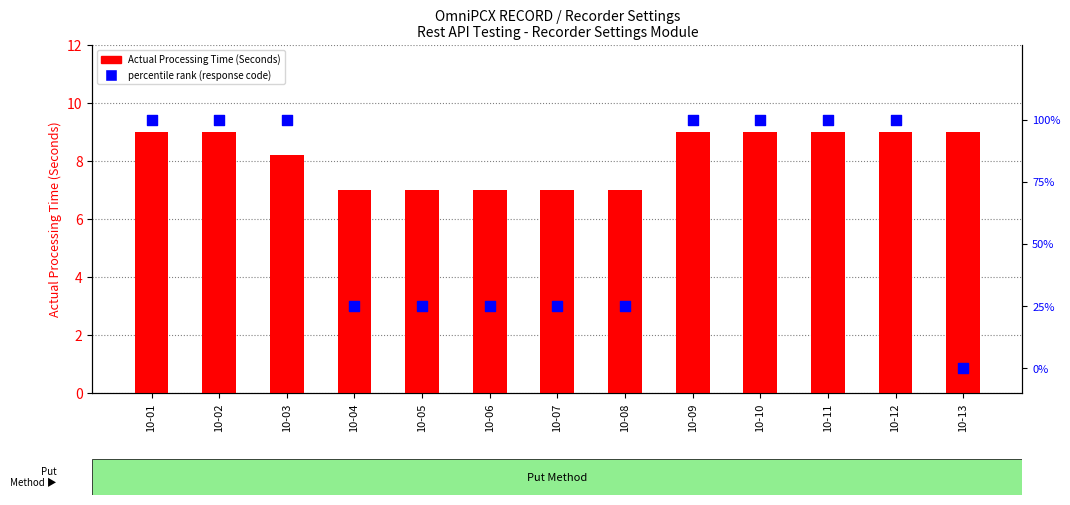

Which series contains the highest Y value?

percentile rank within the sample